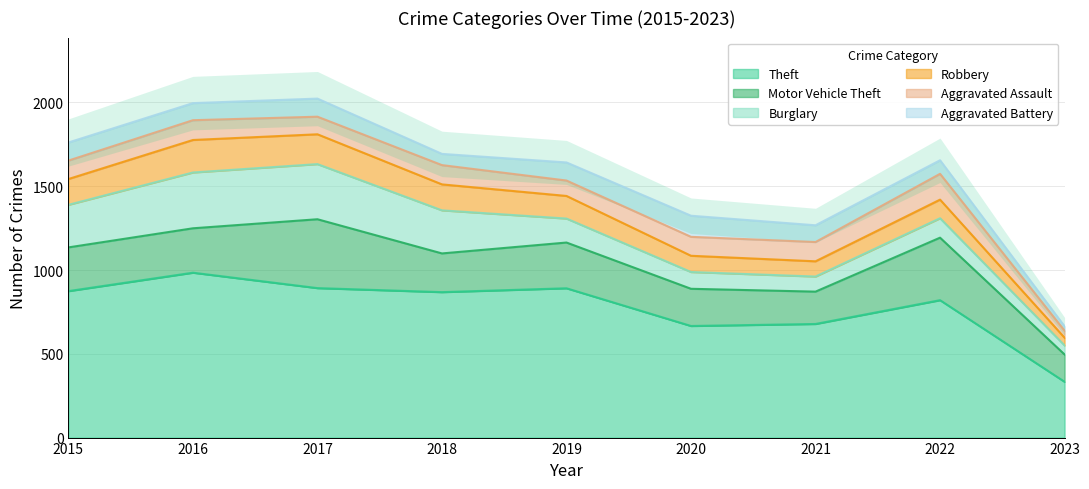

The Aggravated Battery series shows 37 at 2016. True or false?

False